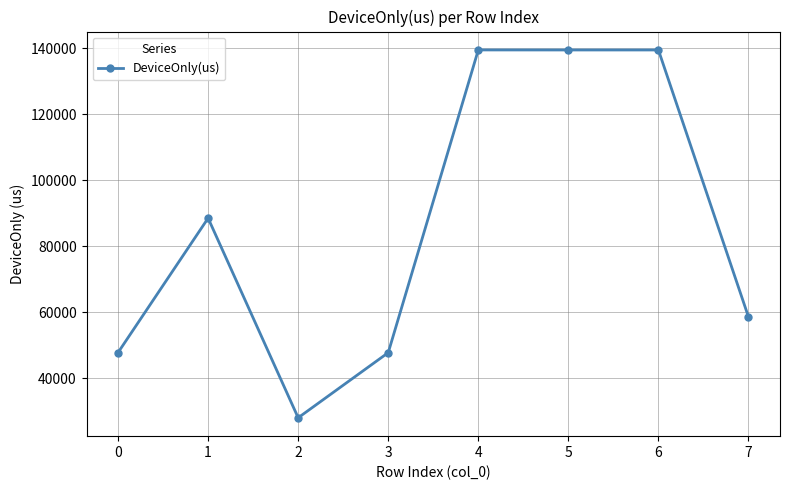

How many series are shown in this chart?

1